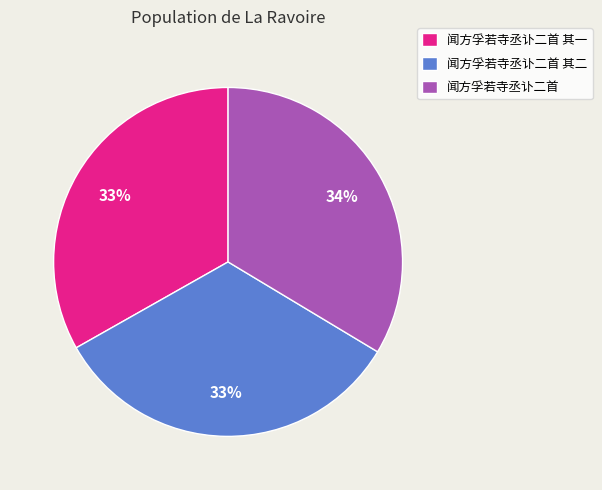

To the nearest percent, what portion does 闻方孚若寺丞讣二首 其一 represent?

33%